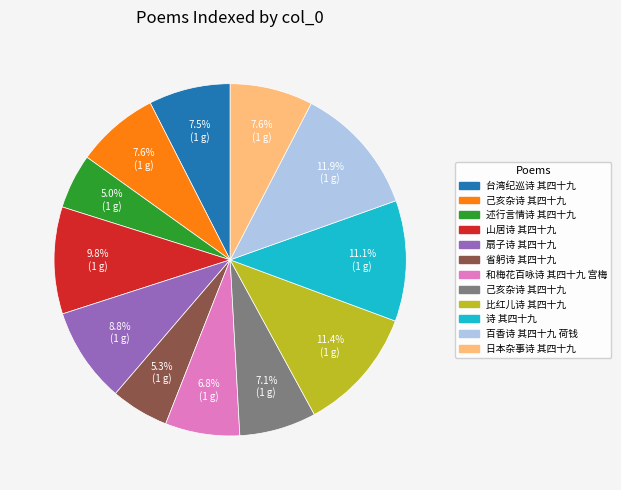

How many slices are in this pie chart?

12